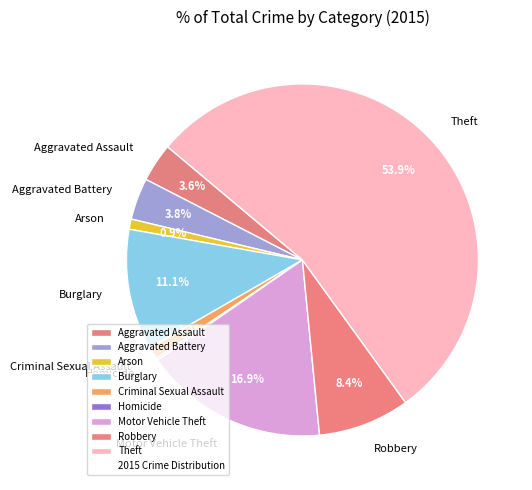

Combined, do Arson and Aggravated Assault account for over 50%?

No